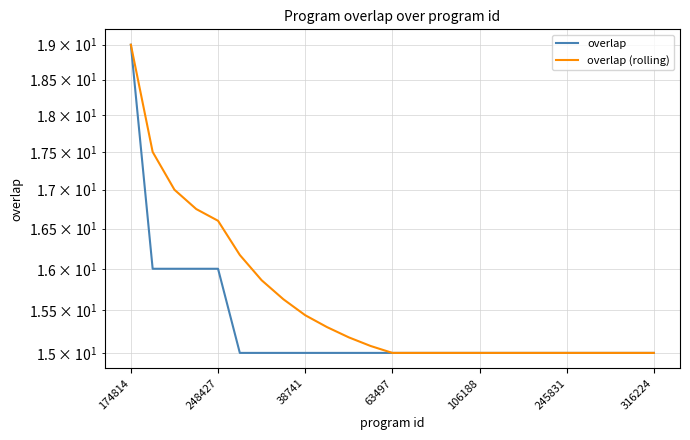

Count the overlap values in the range 15 to 16.

24